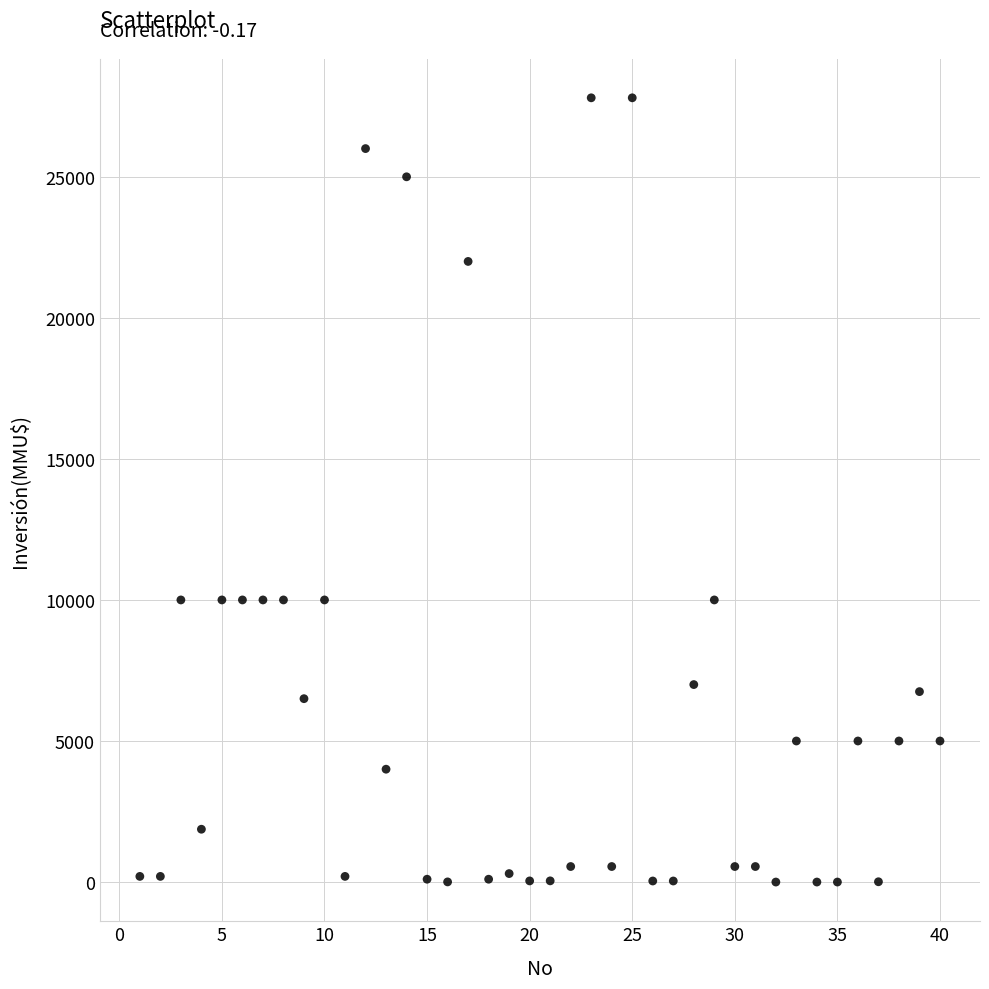

What is the range of Y values (max minus min)?

27800